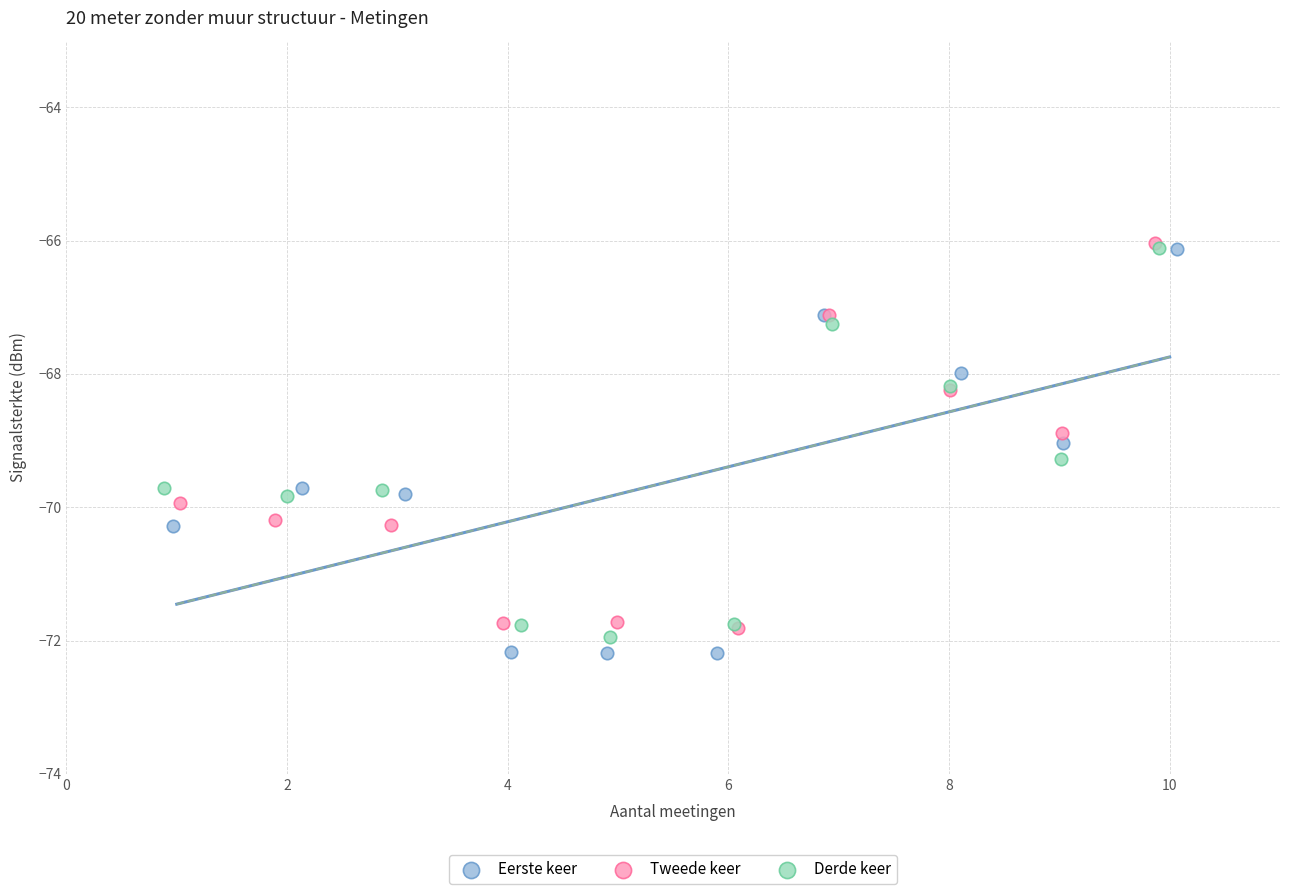

Which series has the widest spread of Y values?

Eerste keer